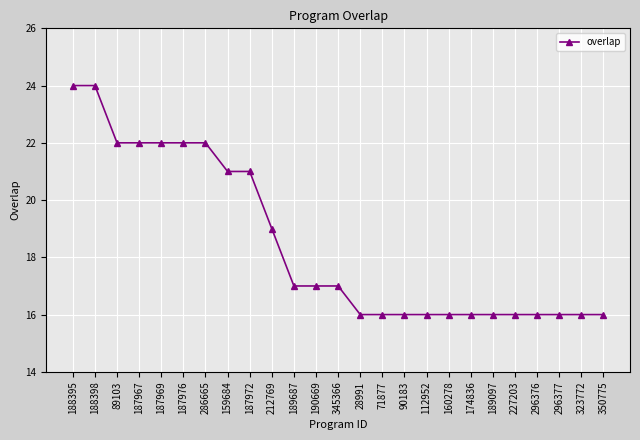

How many categories are shown in the chart?

25